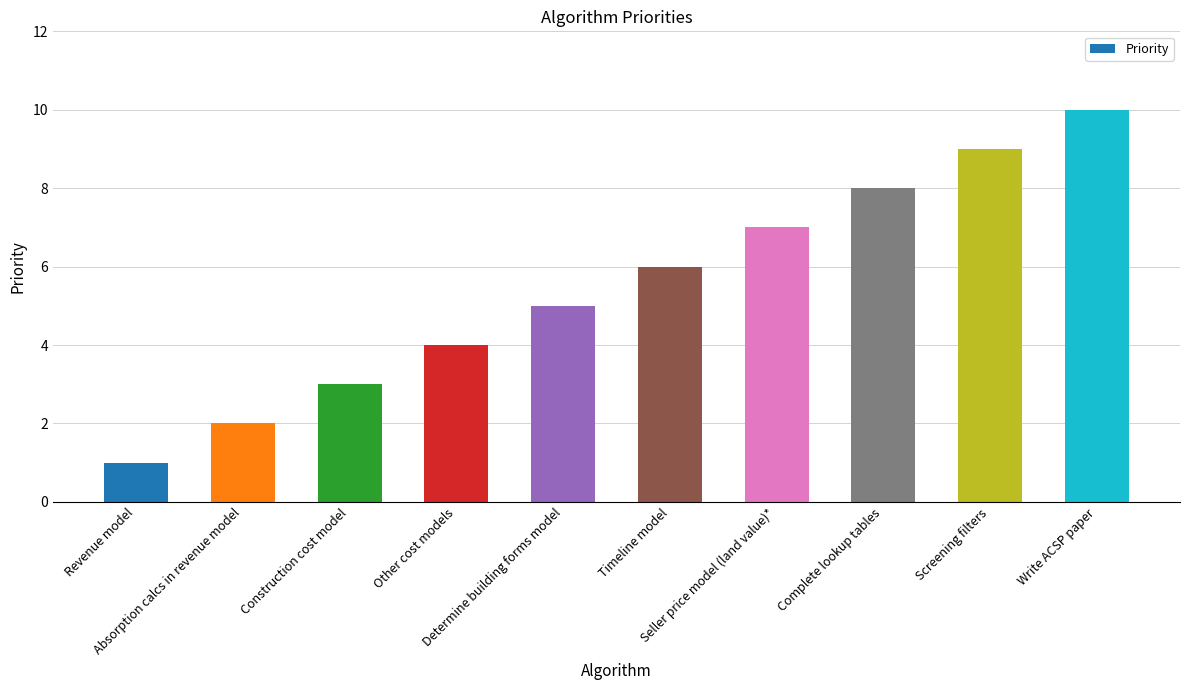

What is the change in value from Construction cost model to Timeline model?

+3